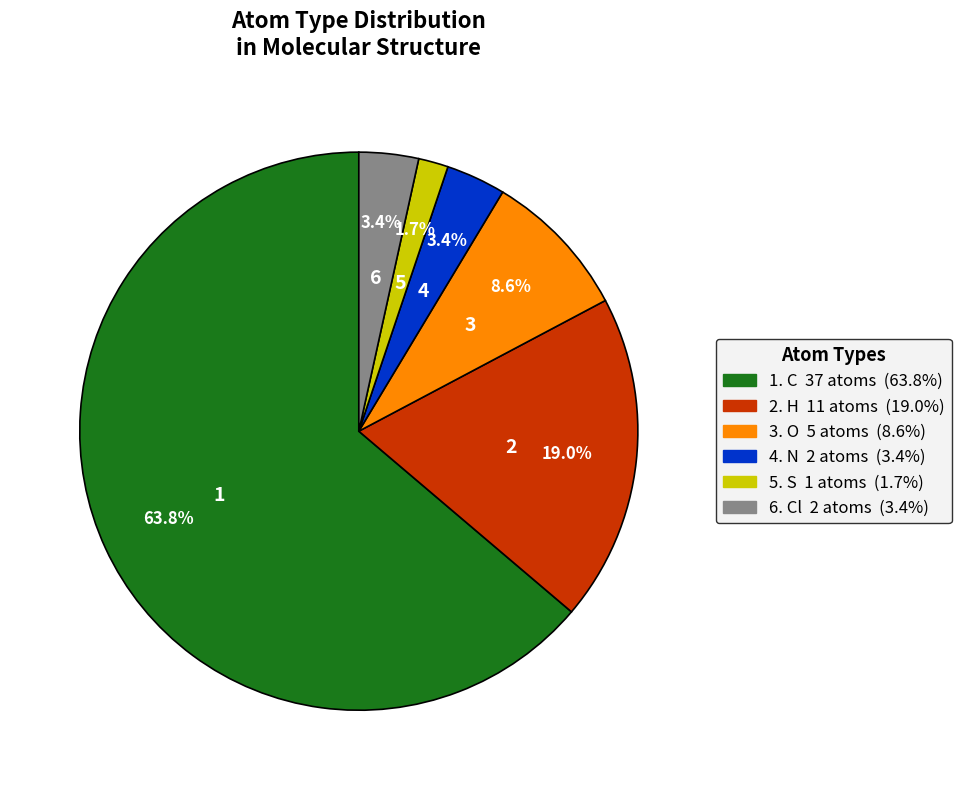

Is there any slice that represents more than half of the pie?

Yes